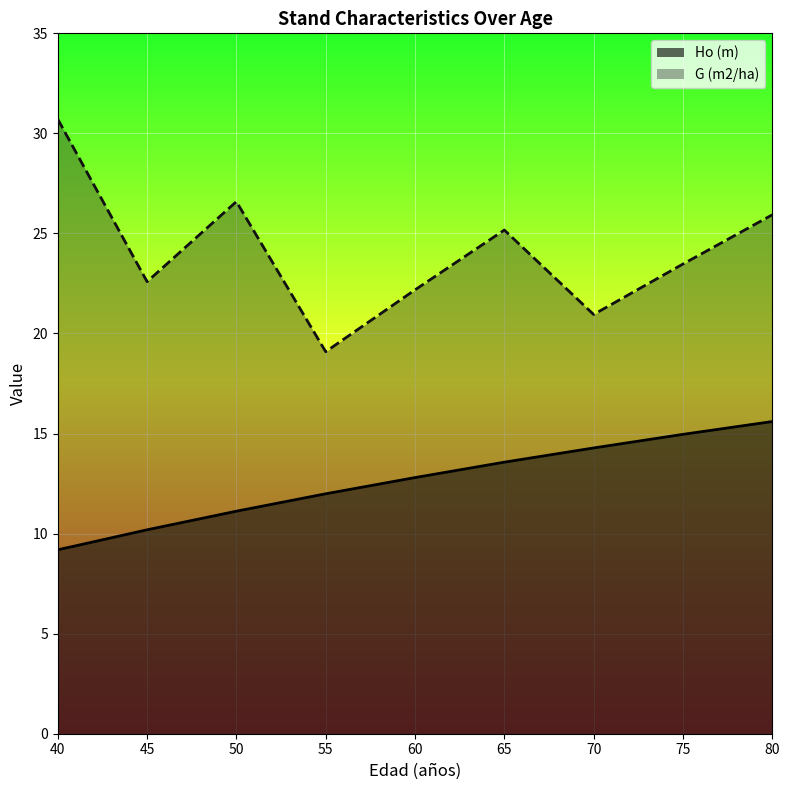

True or false: G (m2/ha) and Ho (m) cross at least once.

False